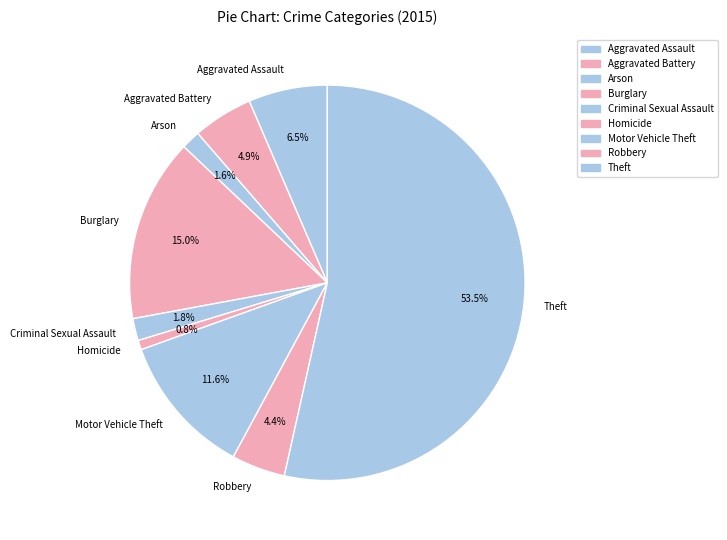

How many segments does this pie chart have?

9